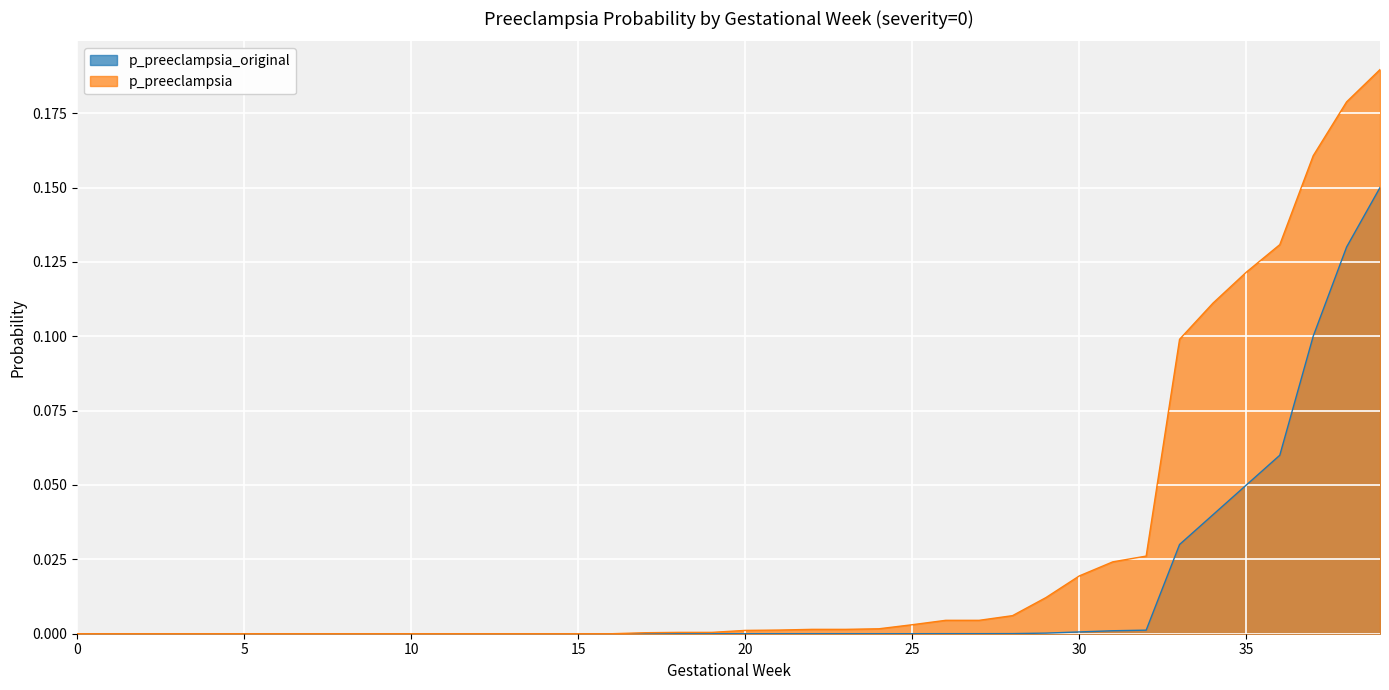

How many lines are shown in the chart?

2